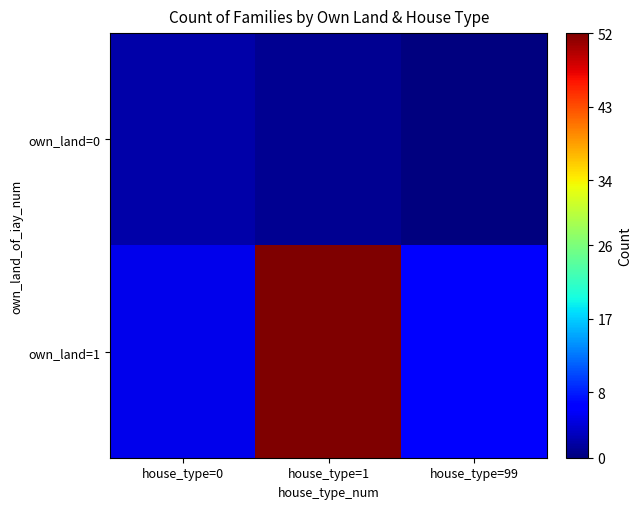

What is the difference between the highest and lowest values at house_type=0?

3